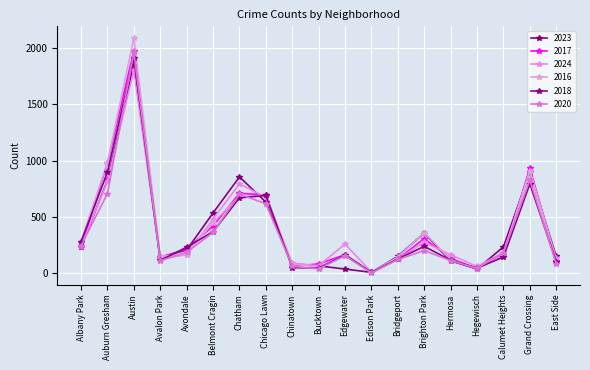

Does the chart have visible grid lines?

Yes